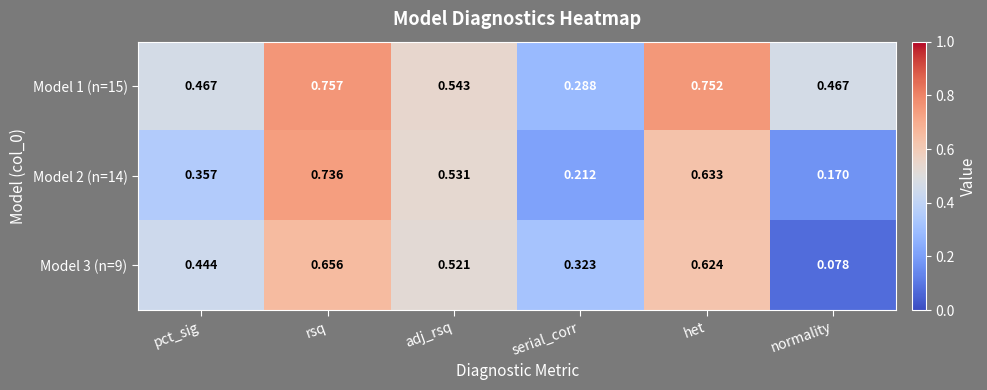

At which label is Model 2 (n=14) closest to 0?

normality